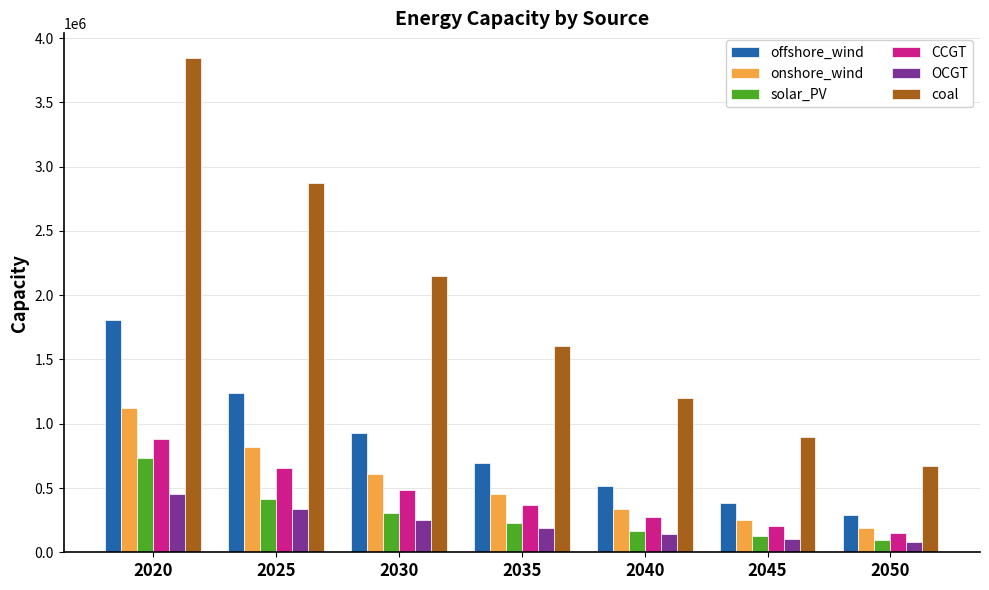

At 2030, list the series in order from largest to smallest.

coal, offshore_wind, onshore_wind, CCGT, solar_PV, OCGT